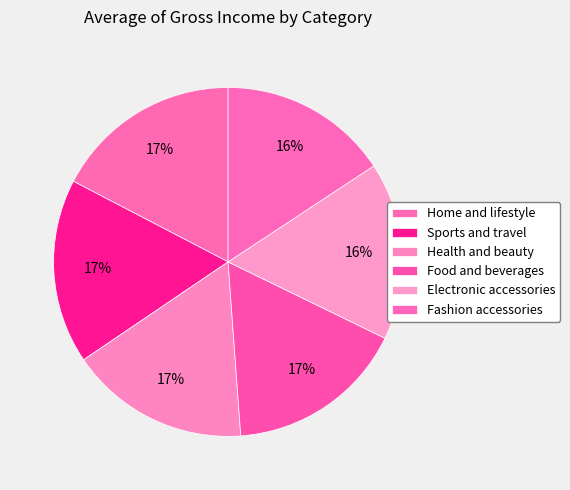

To the nearest percent, what is the average slice percentage?

17%